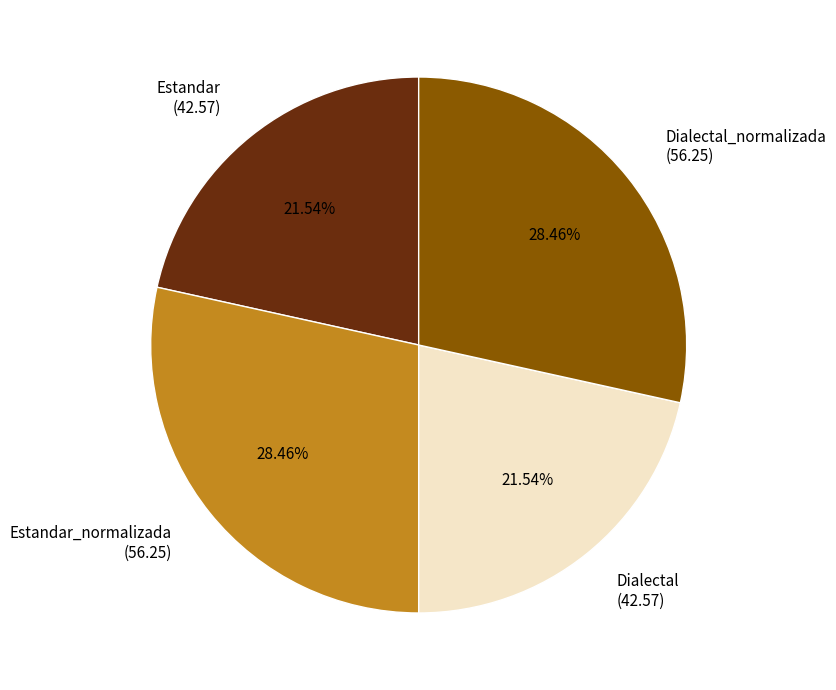

To the nearest percent, what is the difference between the largest and smallest slice percentages?

7%